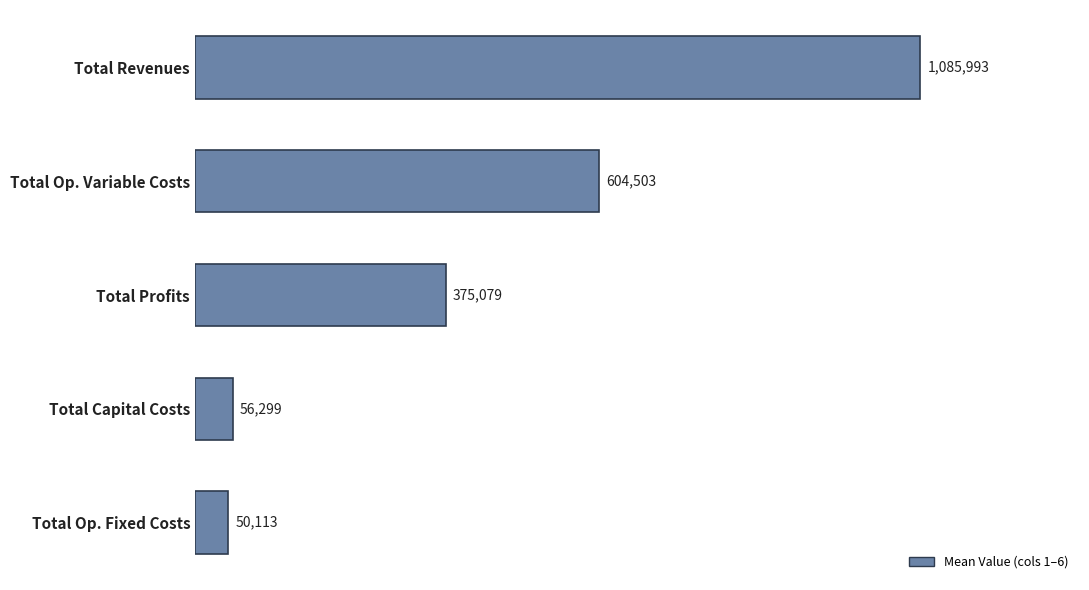

How many series are shown in this chart?

1